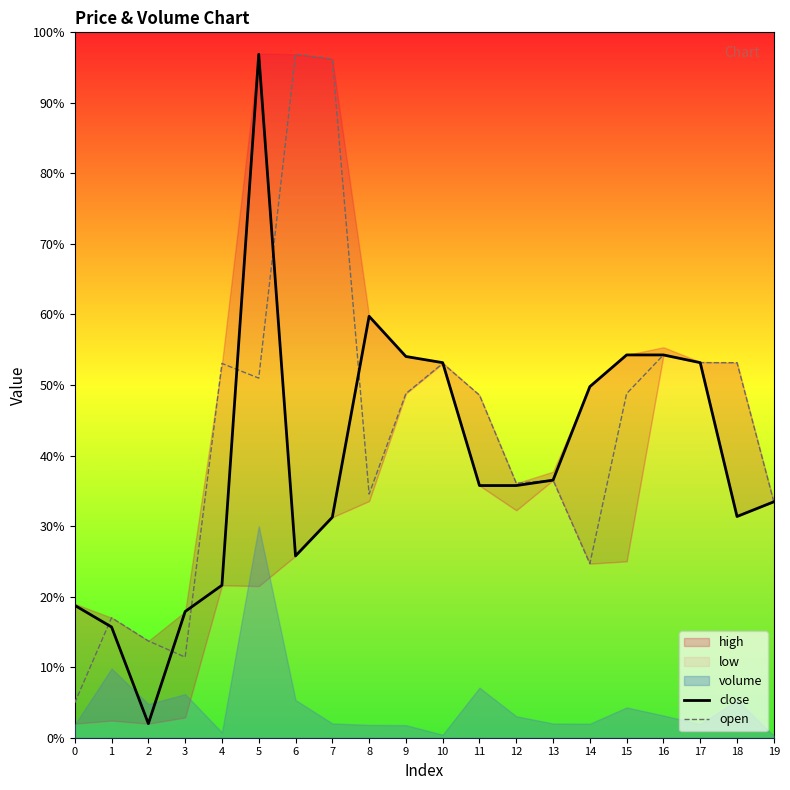

True or false: close and open intersect in this chart.

True